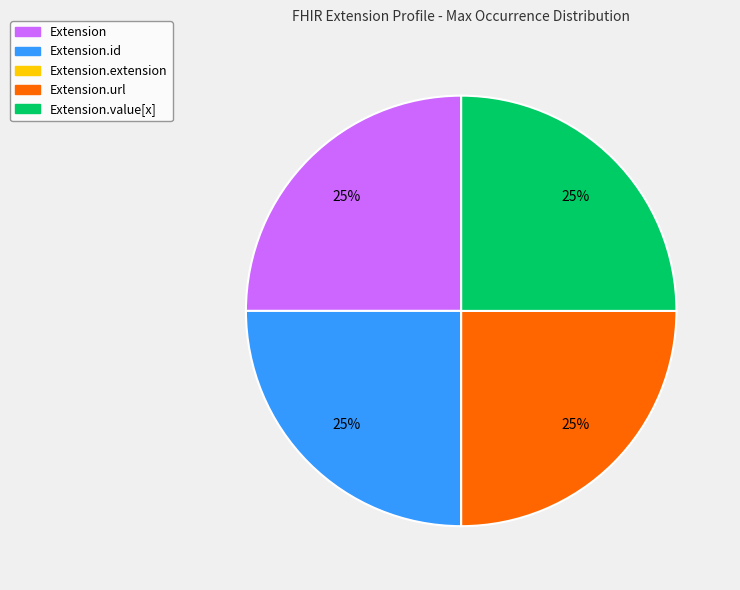

Is there a majority slice in this chart?

No